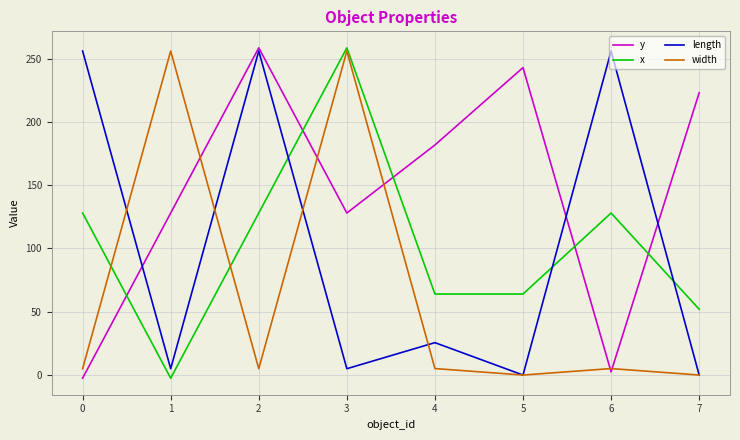

What is the highest value of the x series?

258.5